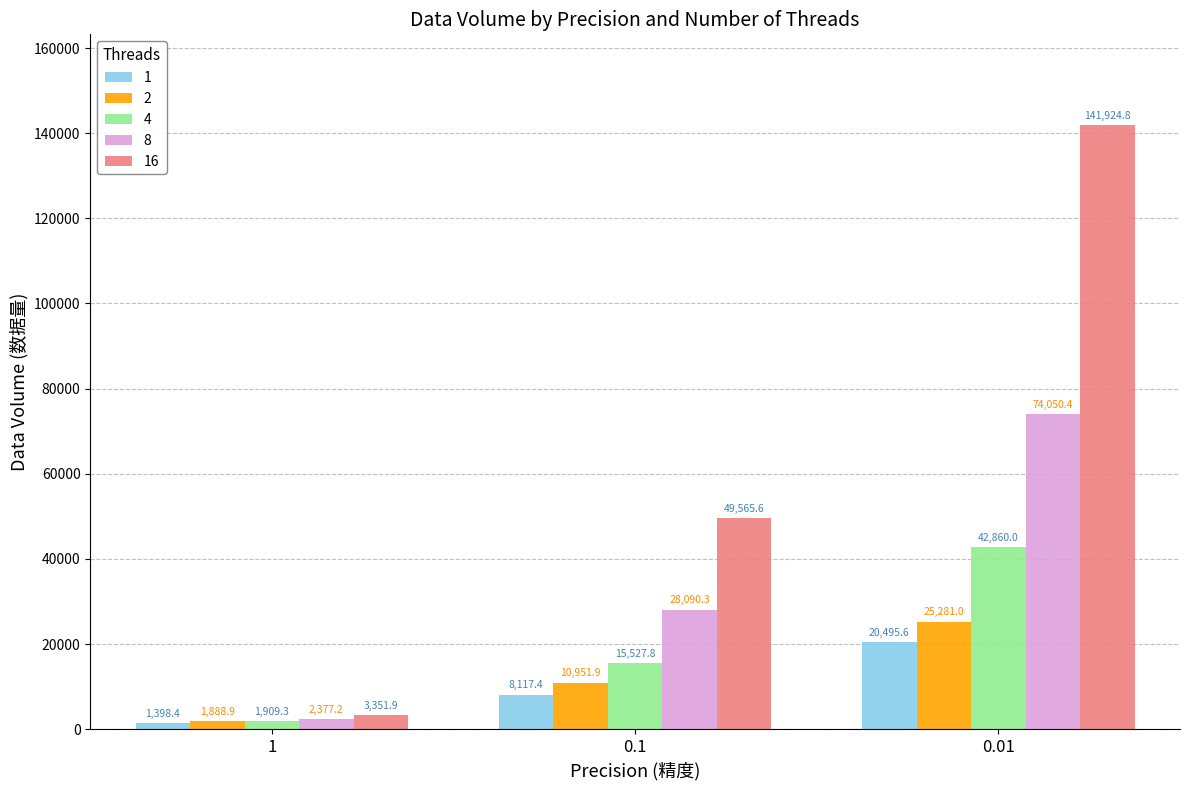

What are all the series names shown in the legend?

1, 2, 4, 8, 16